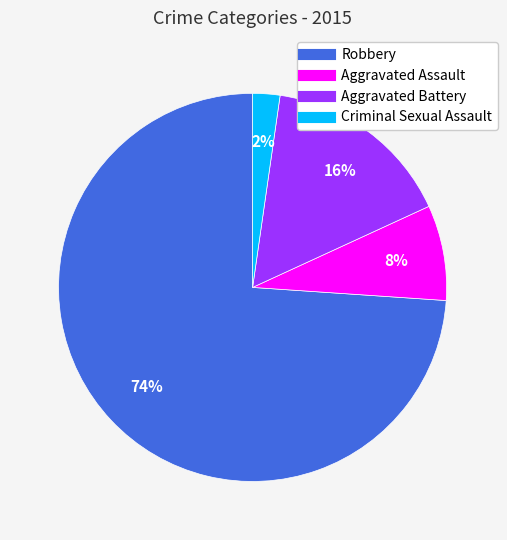

Which has a higher value, Criminal Sexual Assault or Aggravated Battery?

Aggravated Battery